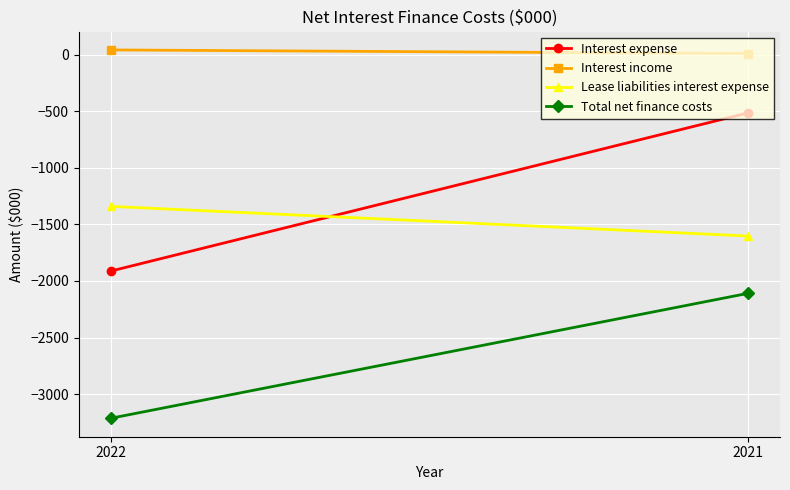

List the series in order of their peak value, lowest first.

Total net finance costs, Lease liabilities interest expense, Interest expense, Interest income